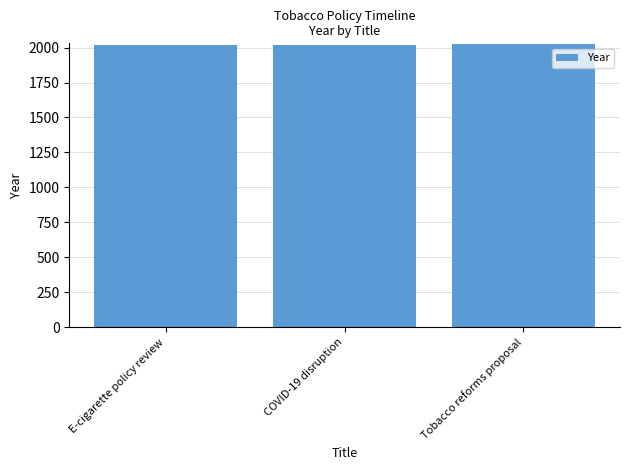

Read the value at Tobacco reforms proposal.

2023